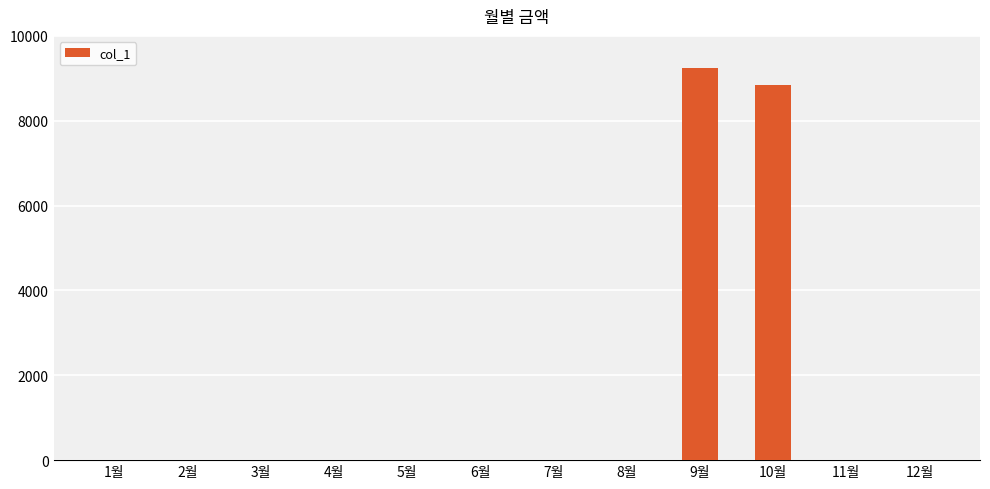

Is it true that the value at 5월 is 5840?

False